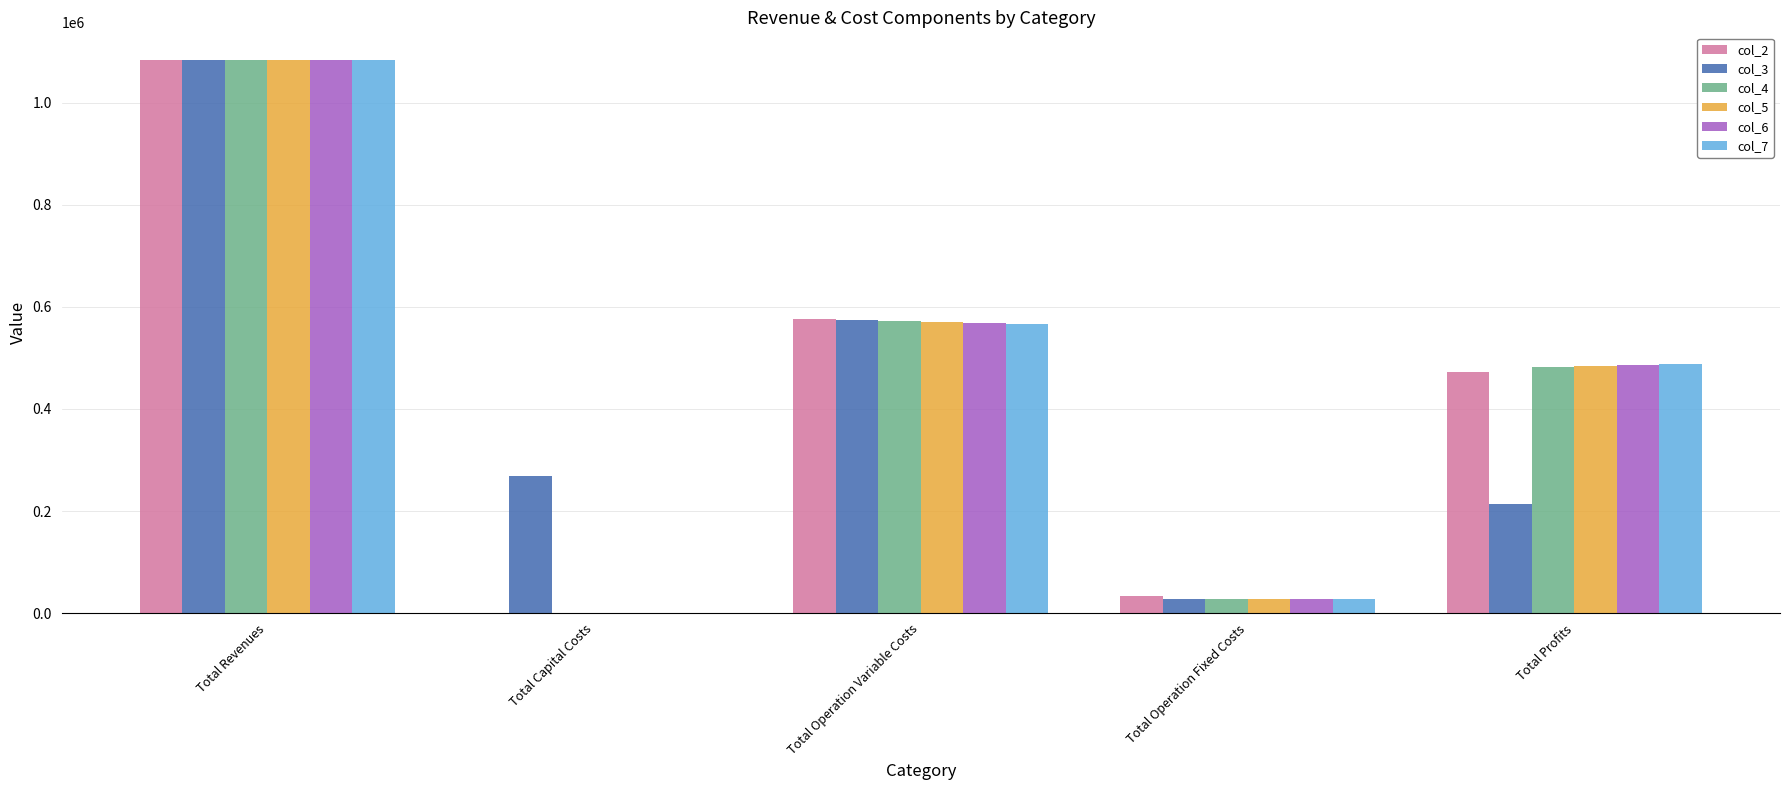

Are the bars horizontal?

No